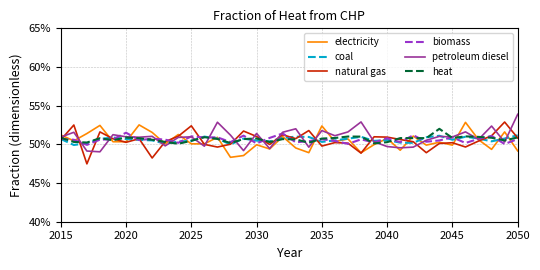

What are all the series names shown in the legend?

electricity, coal, natural gas, biomass, petroleum diesel, heat